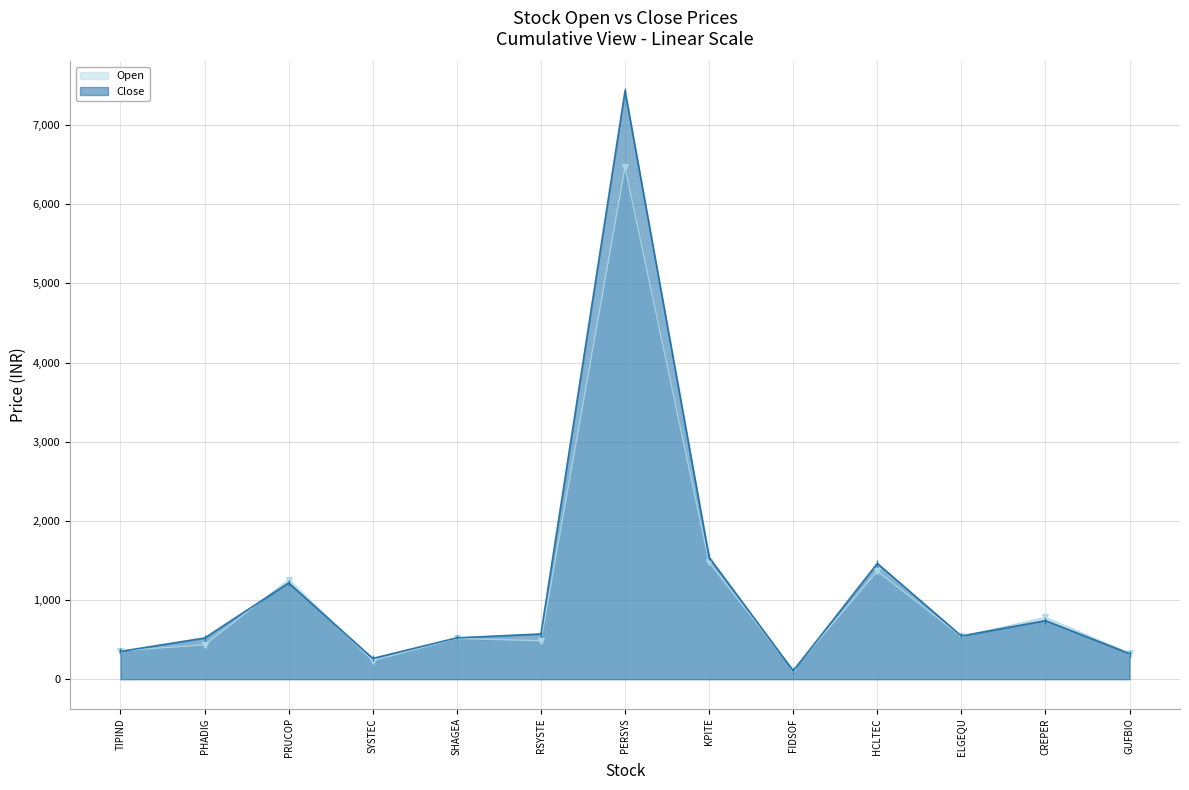

How many lines are shown in the chart?

2